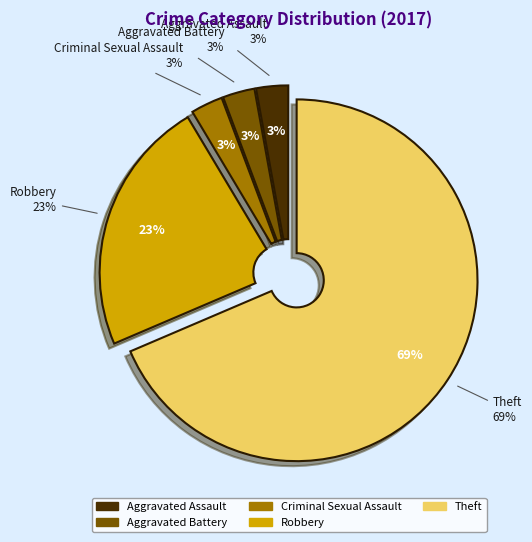

To the nearest percent, what percentage of the pie is Aggravated Assault?

3%